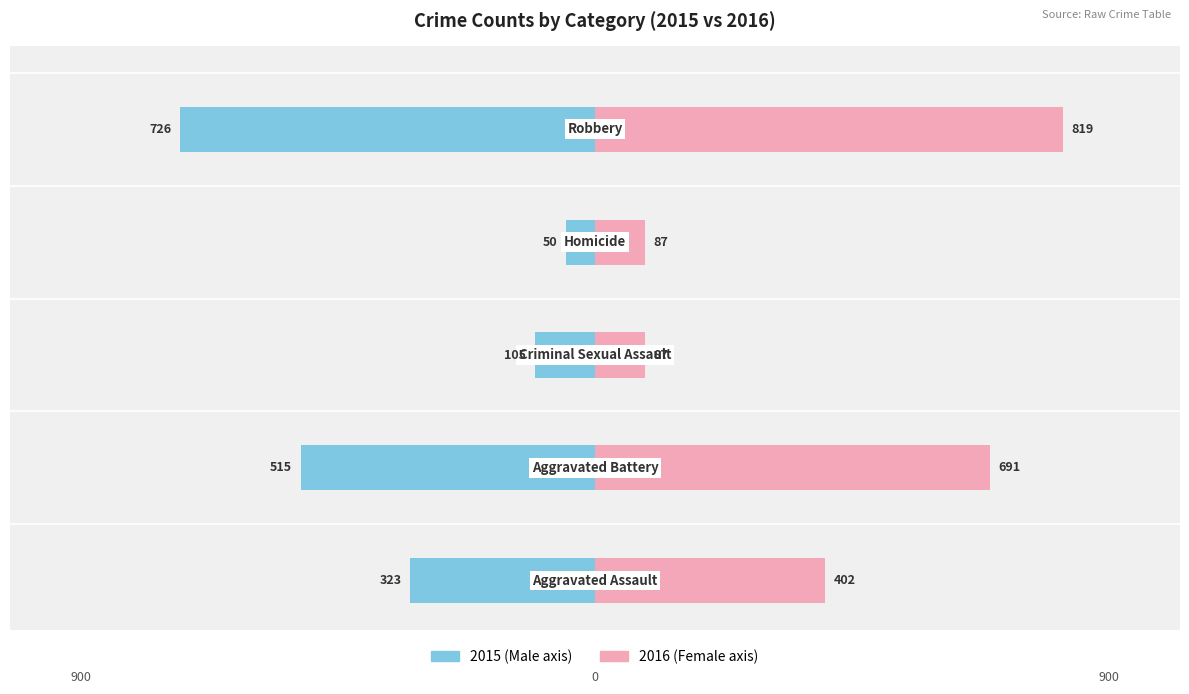

Which series changed the most between 0 and 2?

Female